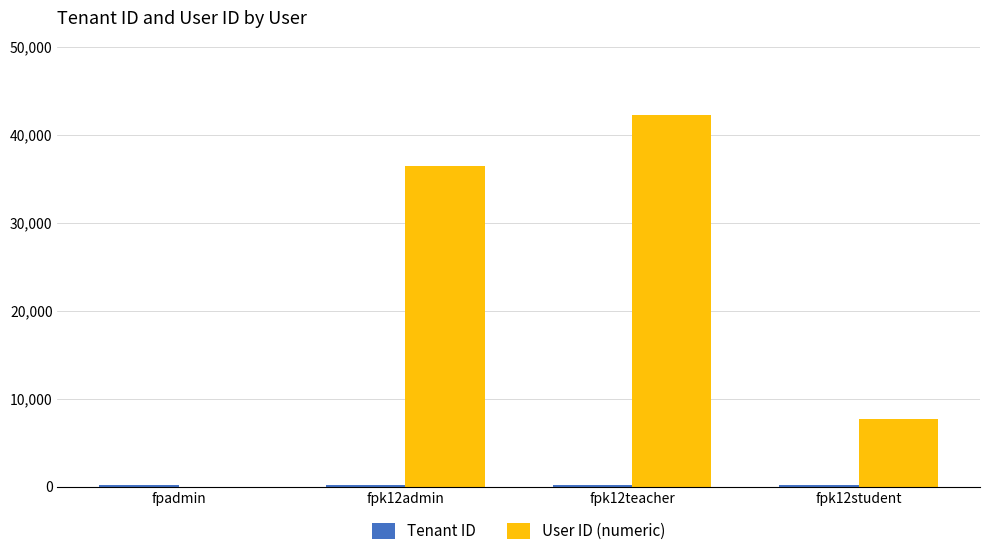

True or false: User ID (numeric) has a value of 0 at fpadmin.

True